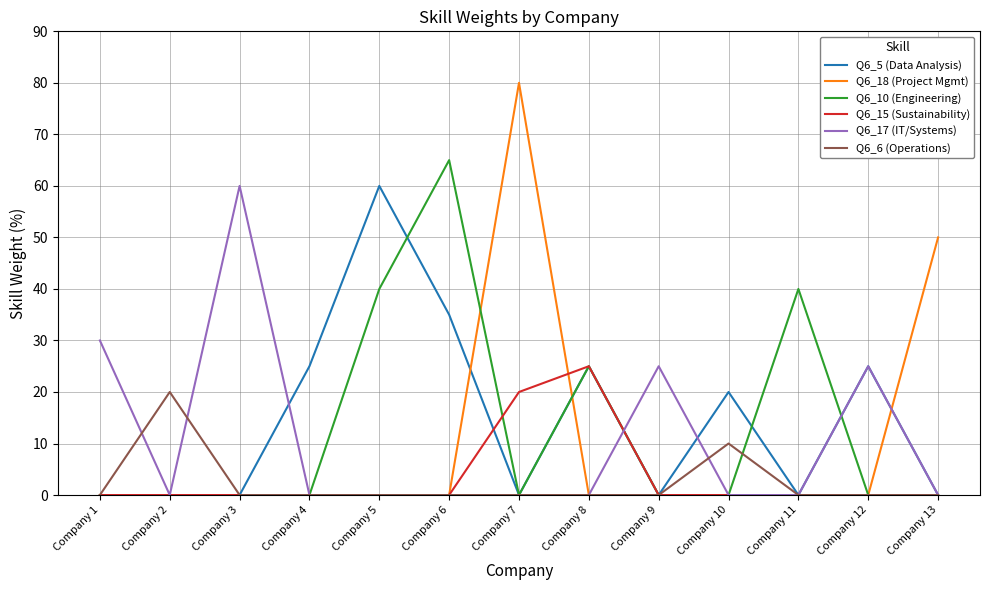

At which label does Q6_15 (Sustainability) reach its peak?

Company 8